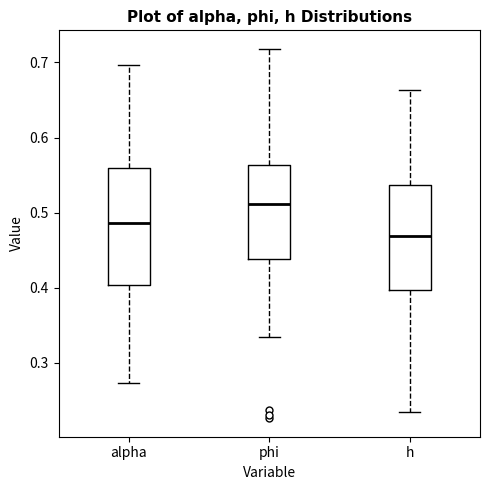

Which box is the tallest, from its lower edge to its upper edge?

alpha